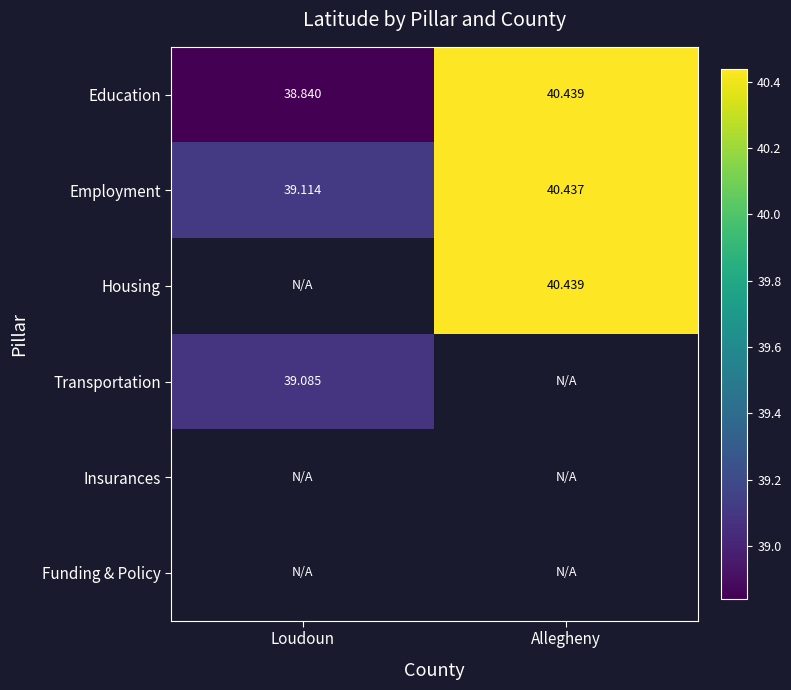

At how many categories does at least one series exceed 40?

1